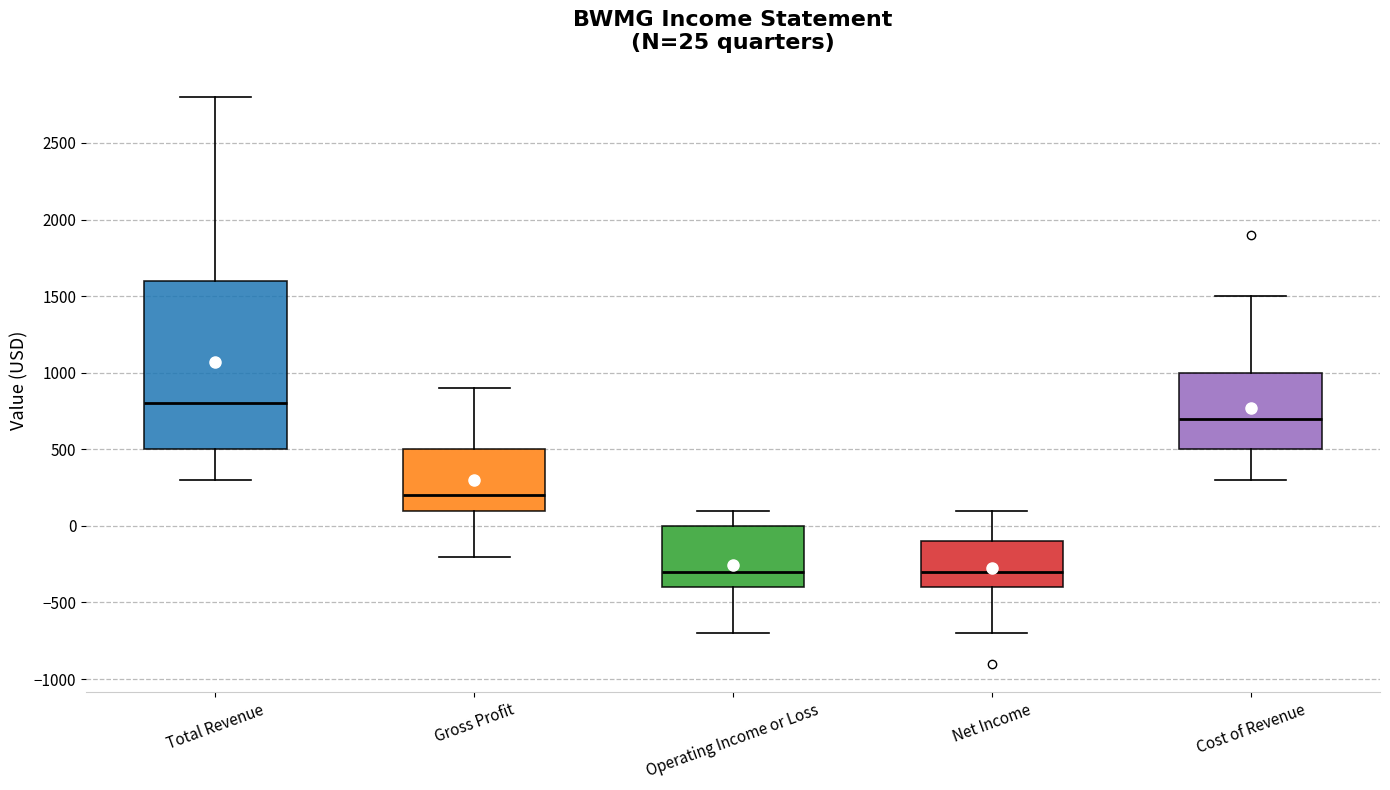

Which box is the tallest, from its lower edge to its upper edge?

Total Revenue